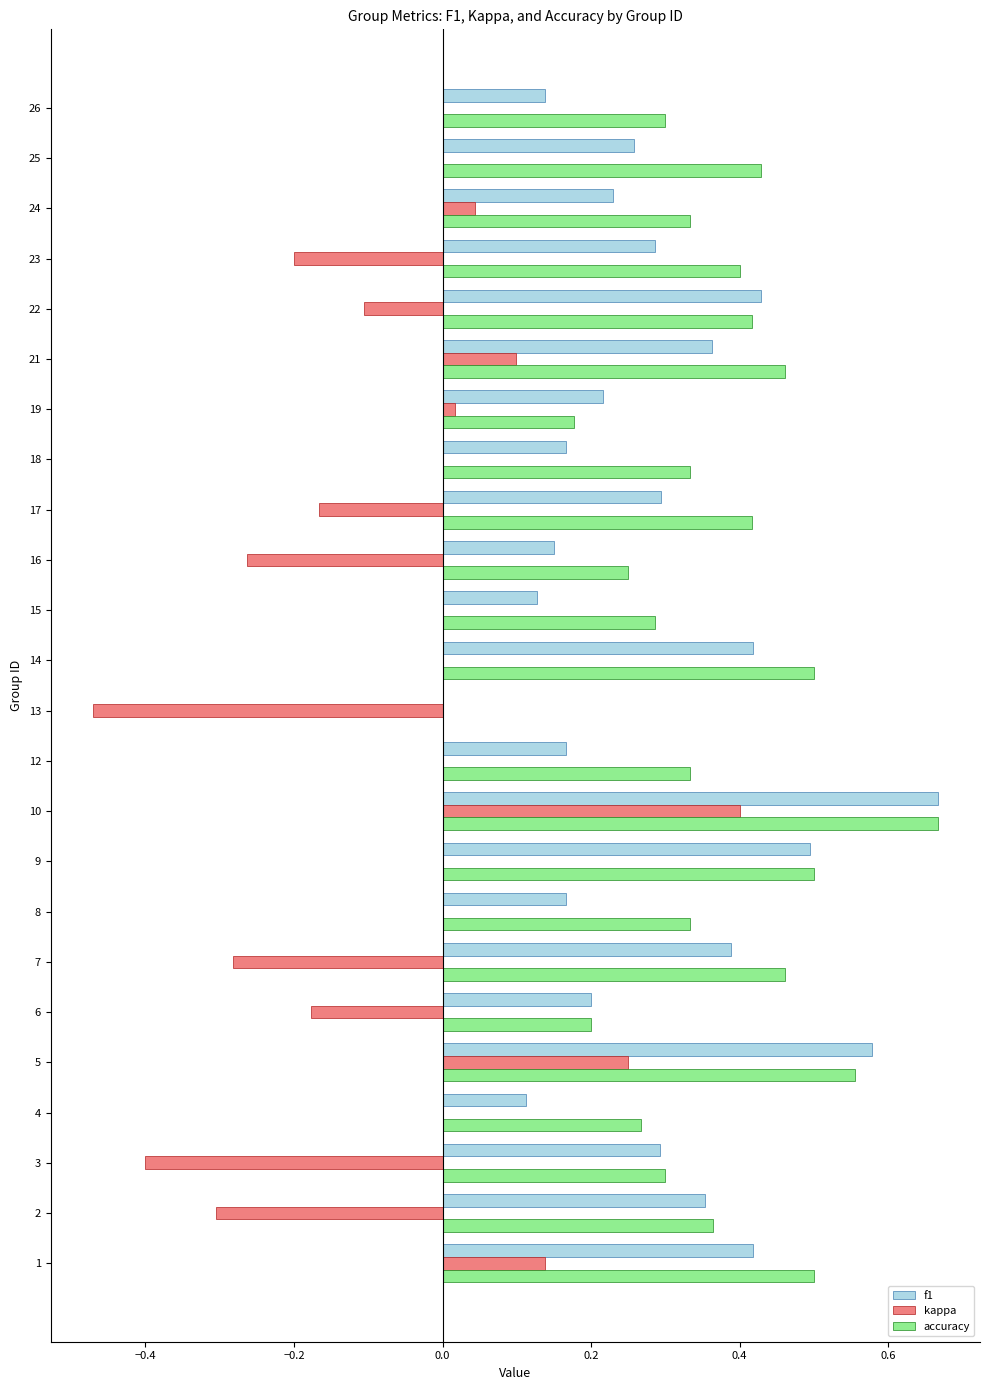

True or false: kappa has a value of 0.4 at 10.

True